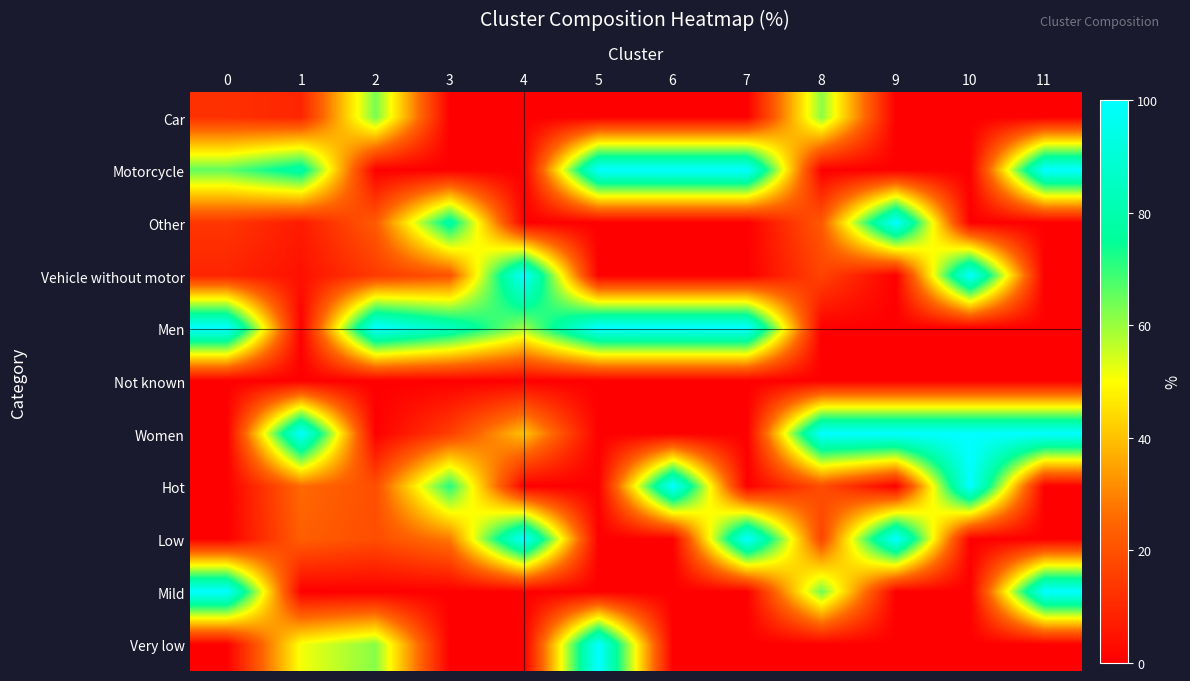

Reading left to right, list all the values displayed in this chart.

row_0: 12.0	9.1	63.4	0.0	0.0	0.0	0.0	0.0	61.4	0.0	0.0	0.0
row_1: 65.7	79.9	0.0	0.0	0.0	100.0	100.0	100.0	0.0	0.0	0.0	100.0
row_2: 13.4	6.7	22.3	79.6	0.0	0.0	0.0	0.0	21.9	100.0	0.0	0.0
row_3: 8.9	4.2	14.4	20.4	100.0	0.0	0.0	0.0	16.7	0.0	100.0	0.0
row_4: 100.0	0.0	99.9	84.8	59.4	100.0	100.0	100.0	0.0	0.0	0.0	0.0
row_5: 0.0	0.1	0.1	0.0	0.0	0.0	0.0	0.0	0.0	0.0	0.0	0.0
row_6: 0.0	99.9	0.0	15.2	40.6	0.0	0.0	0.0	100.0	100.0	100.0	100.0
row_7: 0.0	25.6	19.3	71.6	0.0	0.0	100.0	0.0	19.0	0.0	100.0	0.0
row_8: 0.0	23.2	18.9	28.4	100.0	0.0	0.0	100.0	16.9	100.0	0.0	0.0
row_9: 100.0	0.0	0.0	0.0	0.0	0.0	0.0	0.0	64.0	0.0	0.0	100.0
row_10: 0.0	51.1	61.8	0.0	0.0	100.0	0.0	0.0	0.0	0.0	0.0	0.0